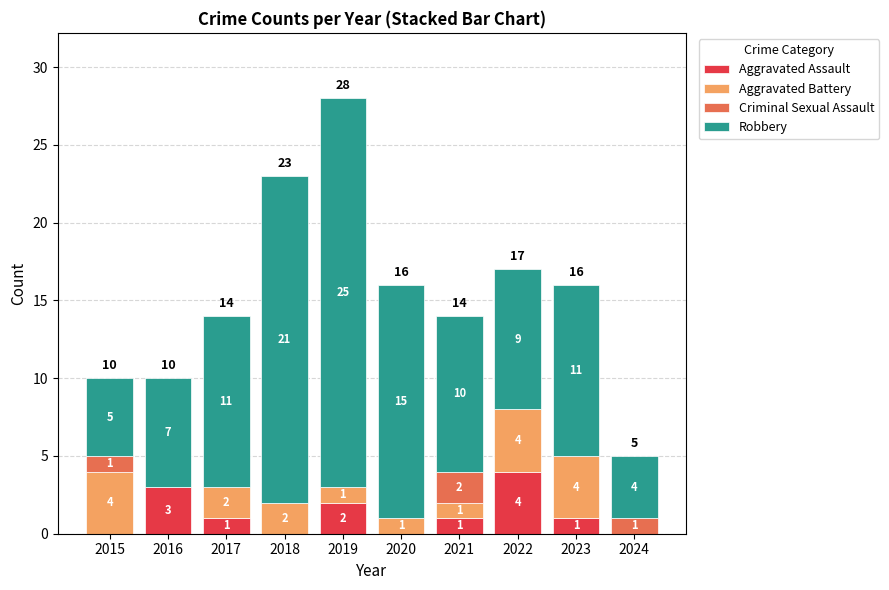

Which category has the highest value in the Aggravated Assault series?

2022